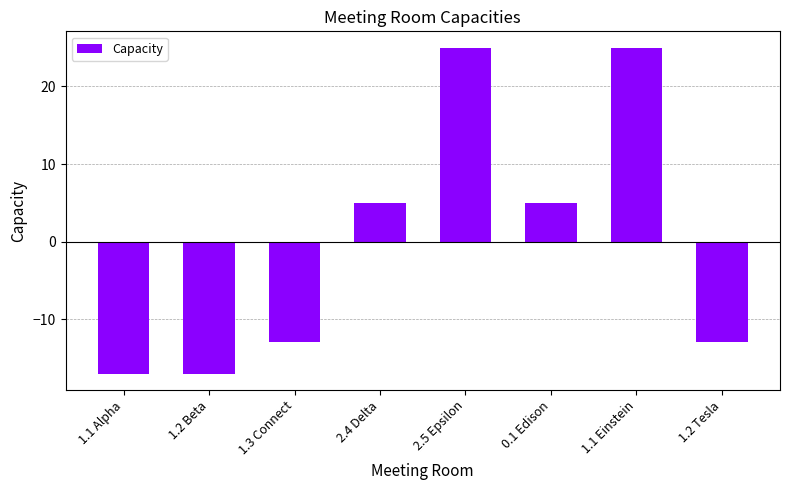

Reading left to right, list all the values displayed in this chart.

-17	-17	-13	5	25	5	25	-13